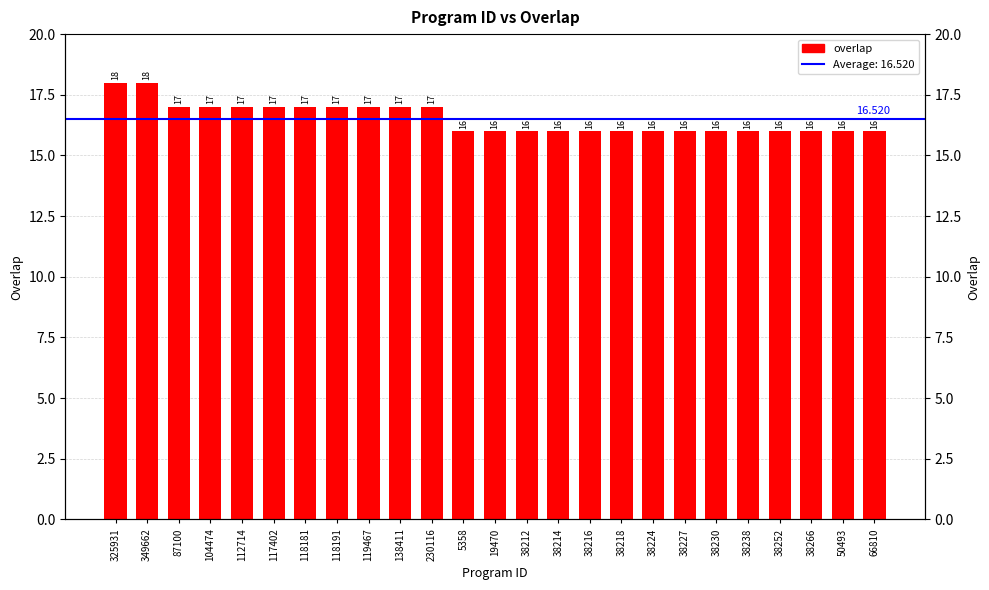

Reading left to right, extract all data points from this chart.

18	18	17	17	17	17	17	17	17	17	17	16	16	16	16	16	16	16	16	16	16	16	16	16	16